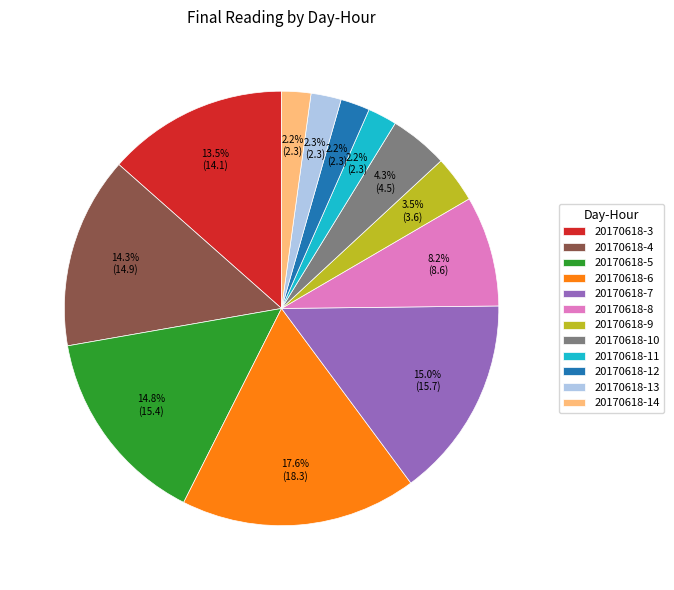

Count the number of slices in the pie.

12